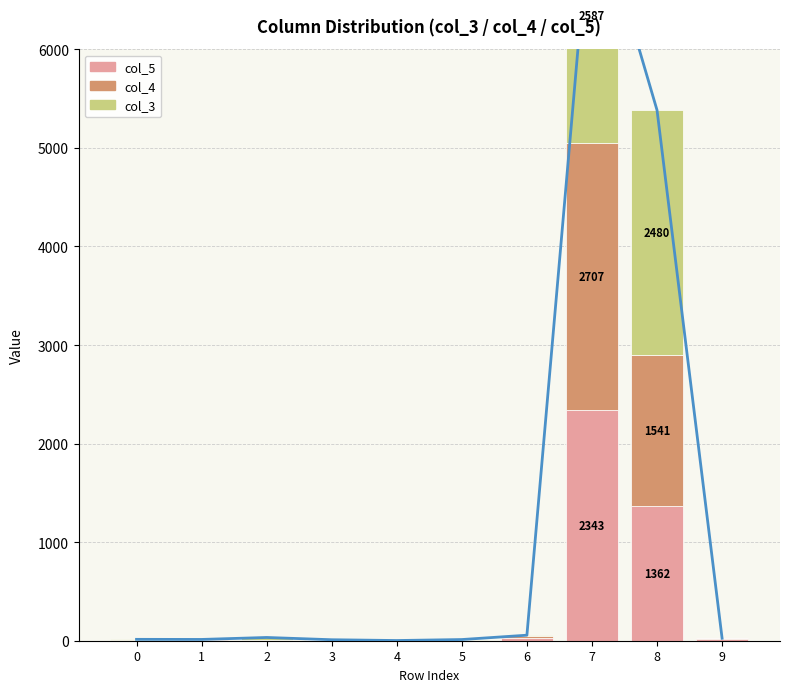

What is the value of the col_4 bar at the 9th from the left?

1541